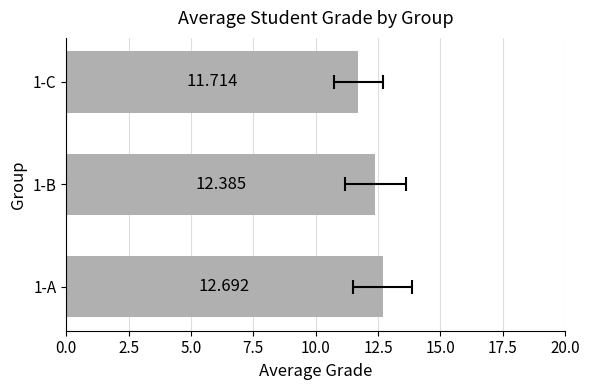

How many series are shown in this chart?

1